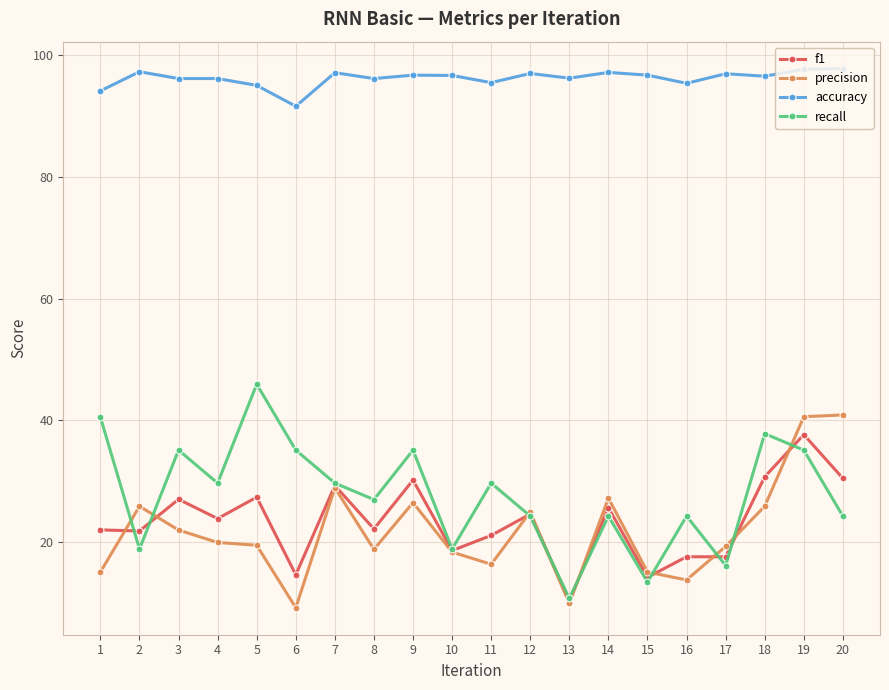

What is the maximum value shown in the chart?

97.7